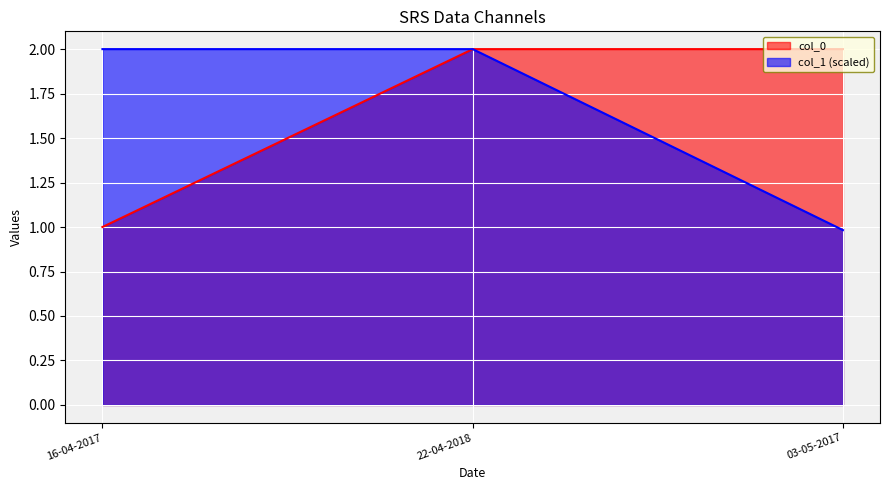

At how many categories does at least one series exceed 1?

3